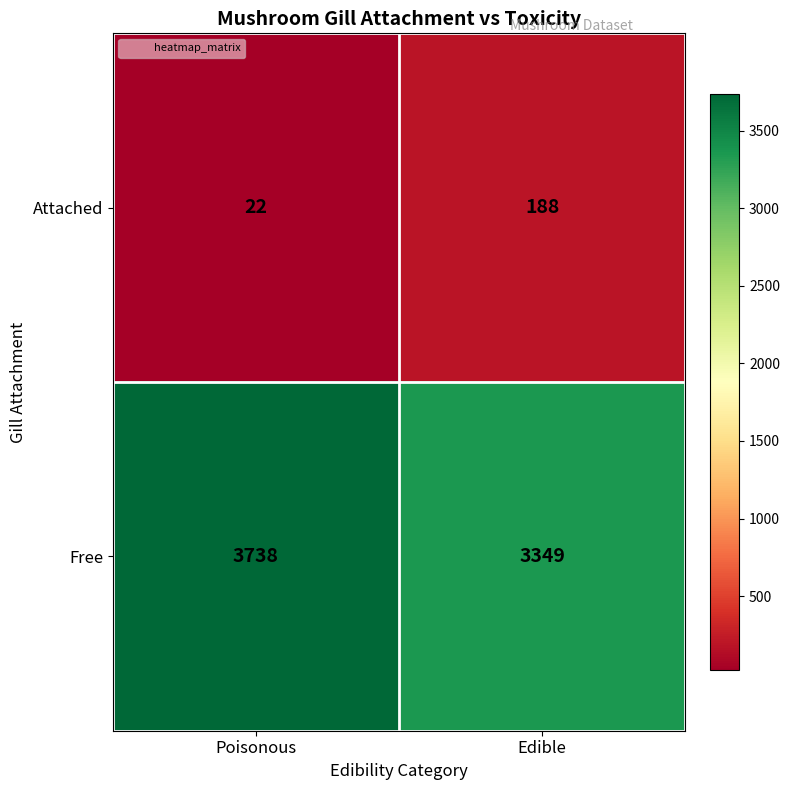

Reading right to left, transcribe all the data shown in this chart.

Attached: 188	22
Free: 3349	3738